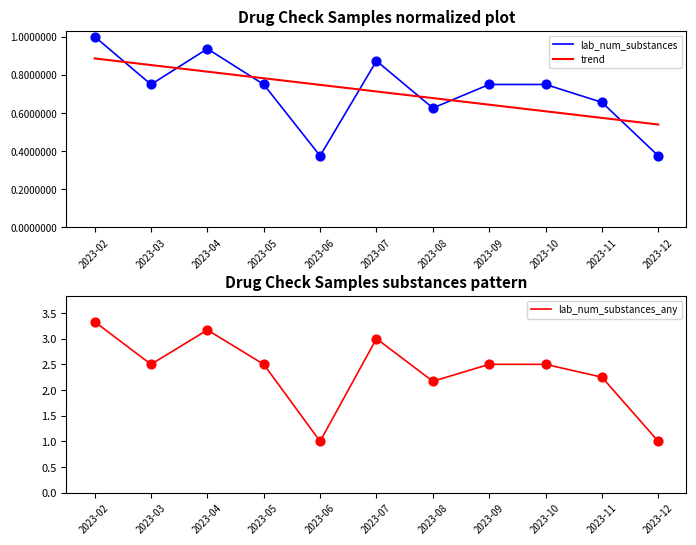

Which series reaches the maximum Y coordinate?

lab_num_substances_any